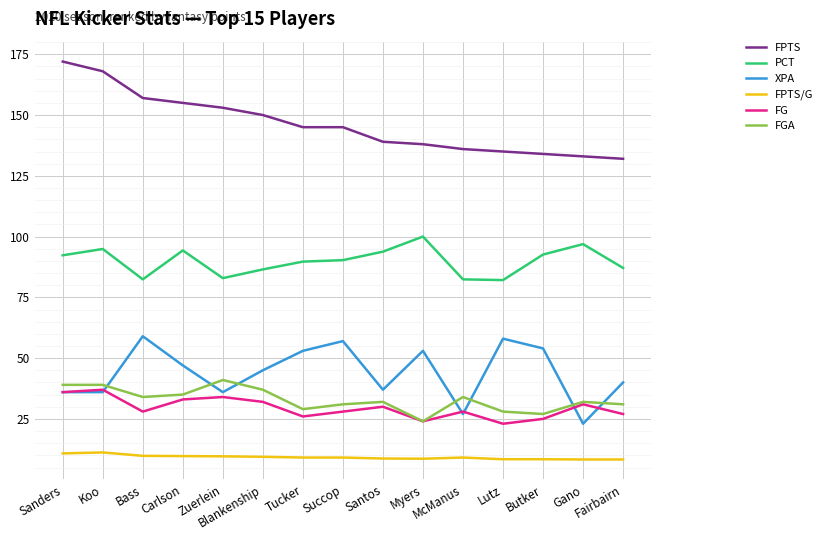

What position from the right is Myers?

6